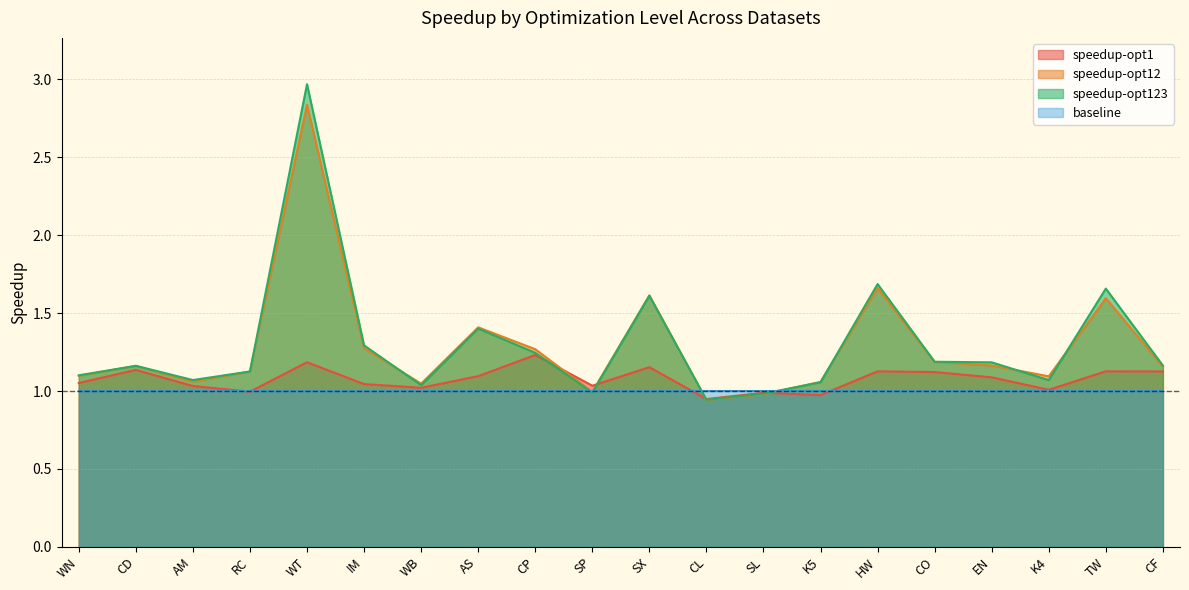

Which series has the largest range (max minus min)?

speedup-opt123